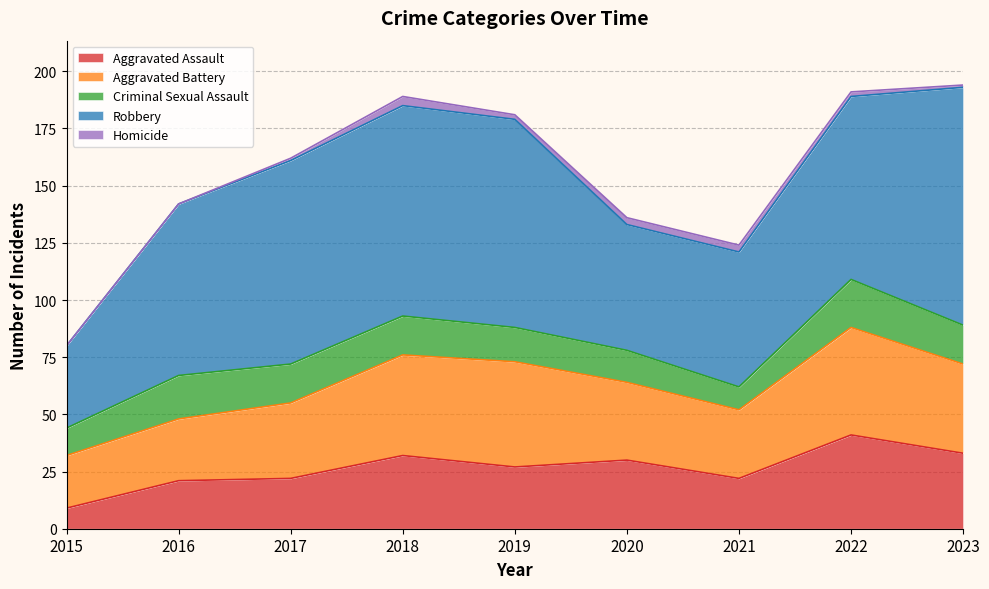

True or false: Aggravated Battery and Homicide intersect in this chart.

False